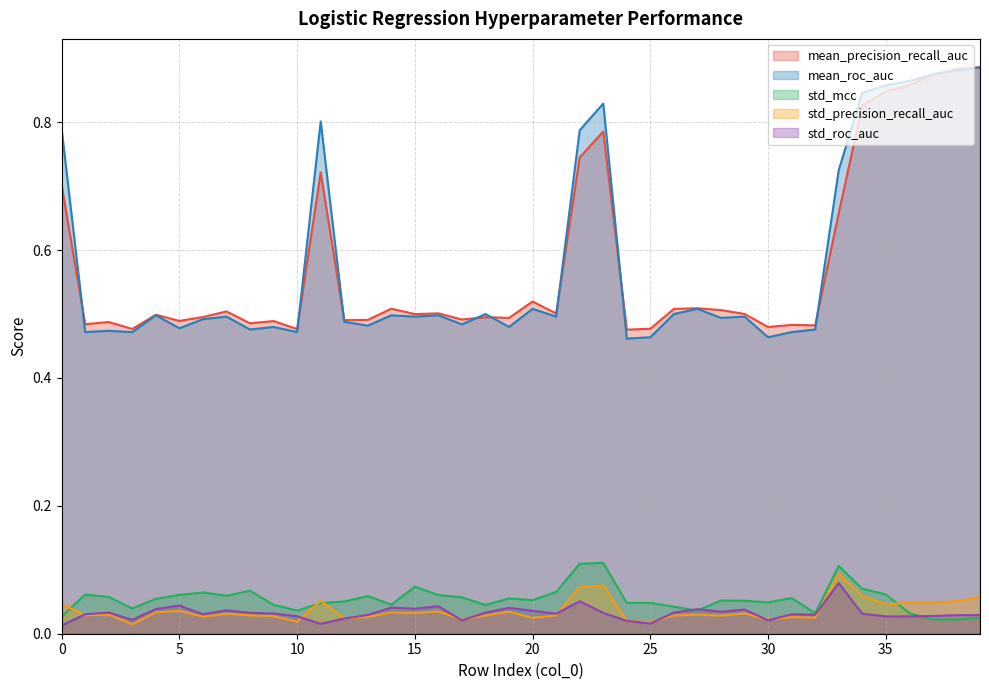

How many interior local peaks does the std_precision_recall_auc series have?

13